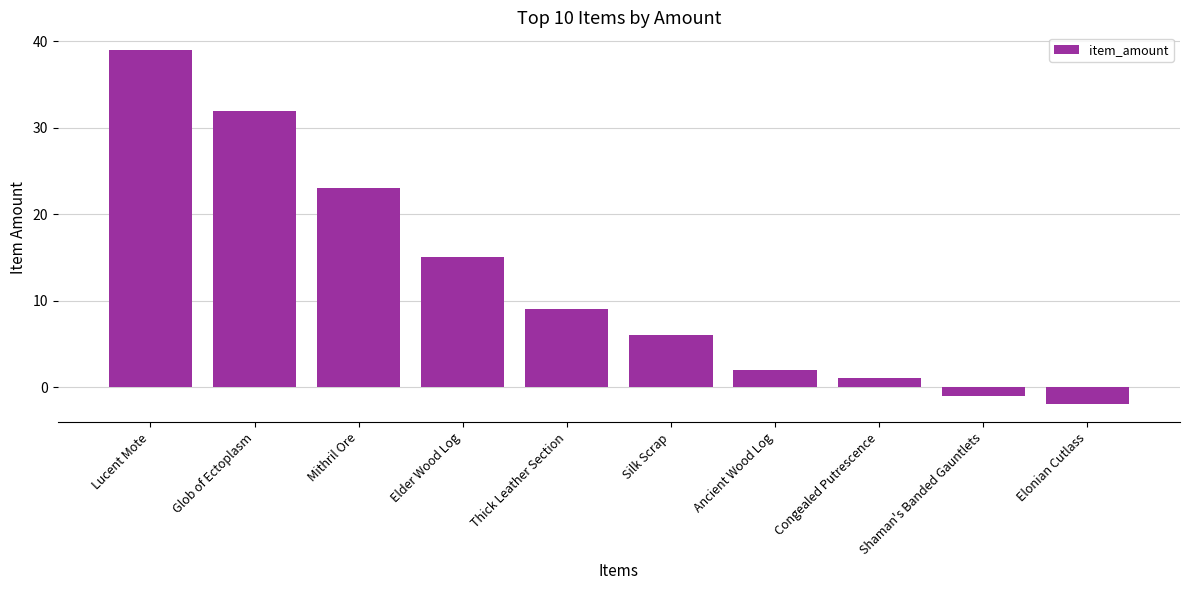

What is the value of the 1st bar from the left?

39